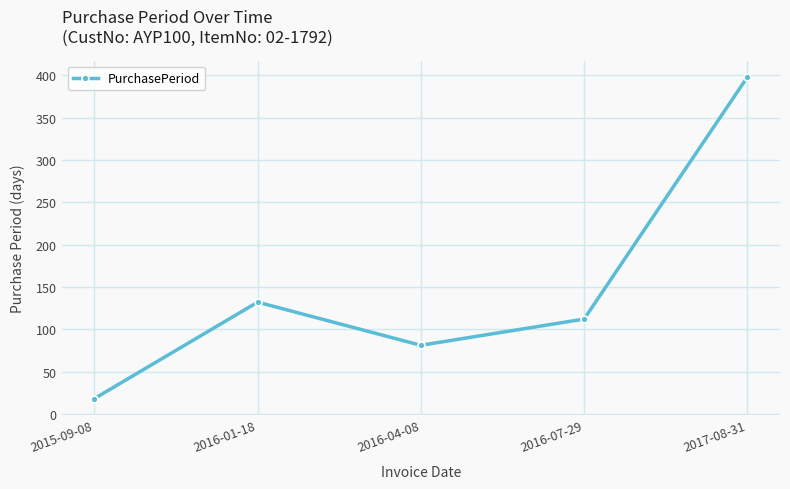

How many values are below 112?

2